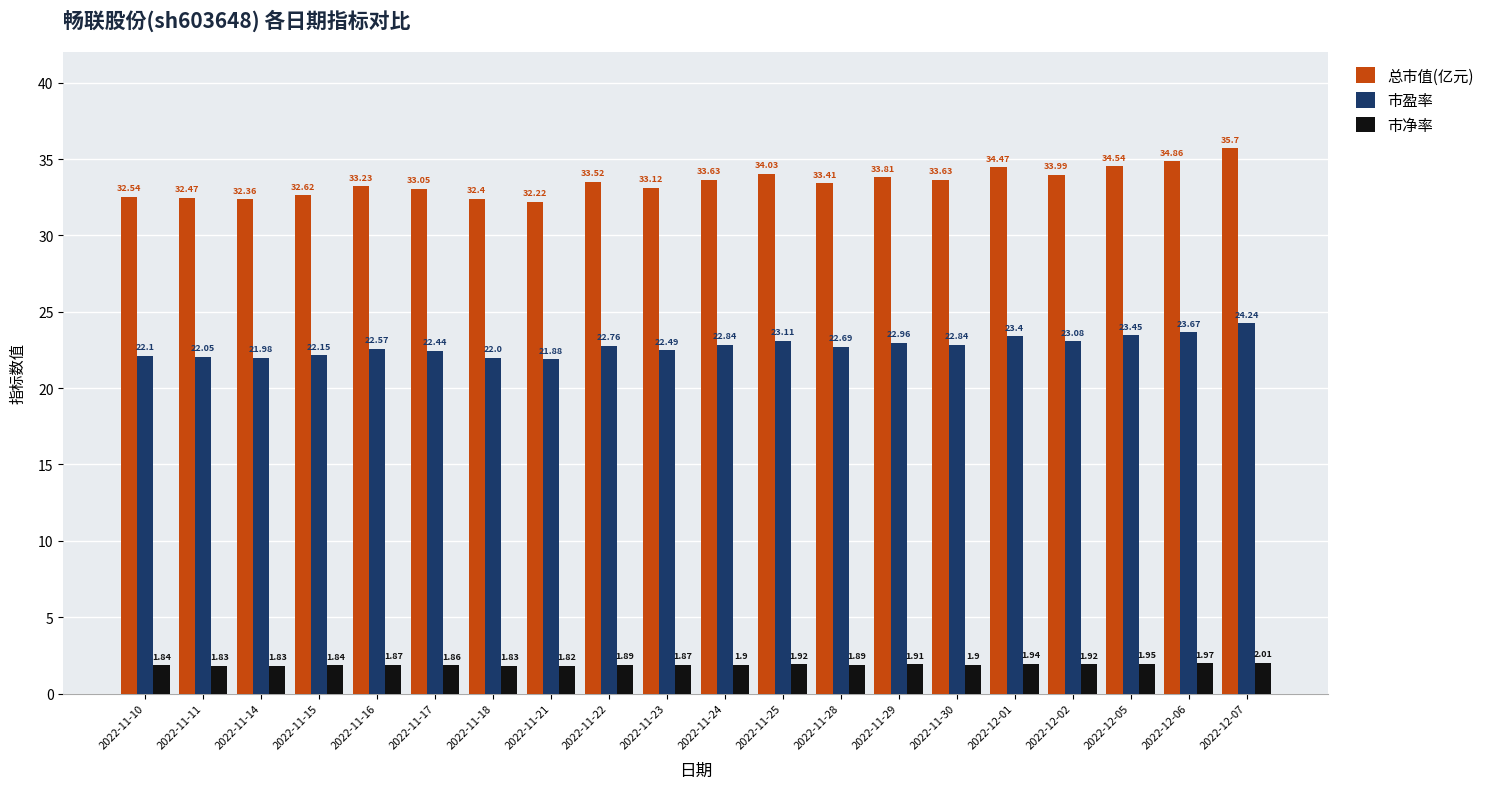

What are all the series names shown in the legend?

总市值(亿元), 市盈率, 市净率